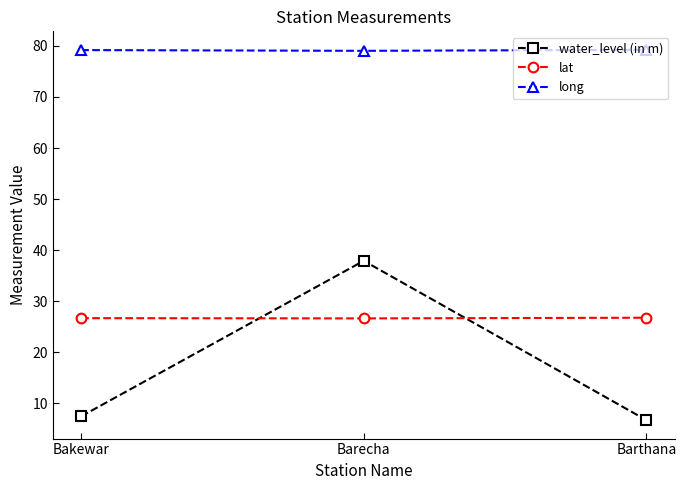

What is the lowest value of the long series?

79.0